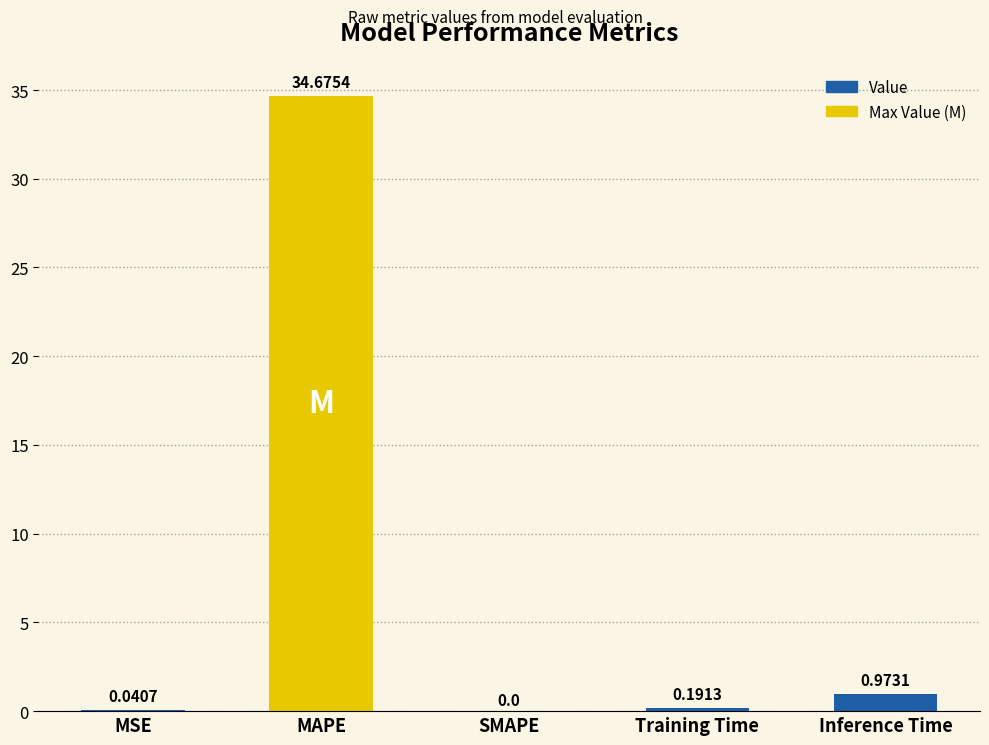

How many series are shown in this chart?

1